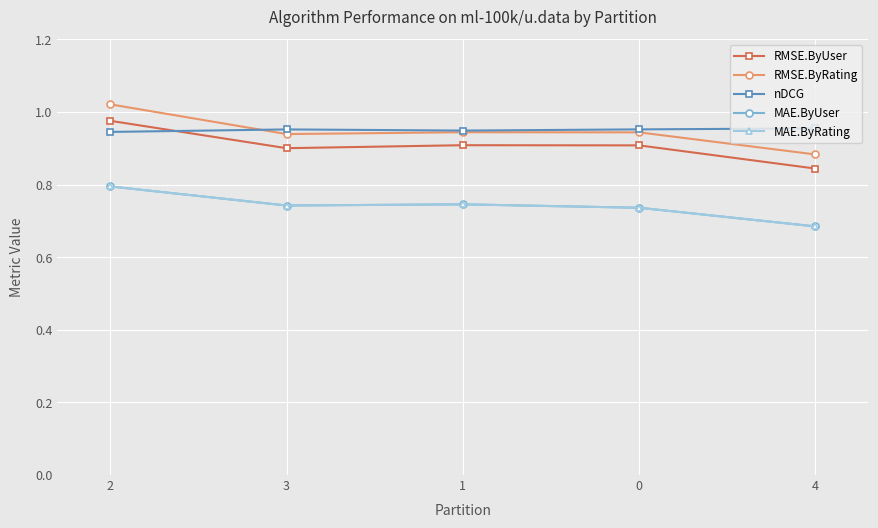

True or false: nDCG has a value of 1.0 at 4.

True